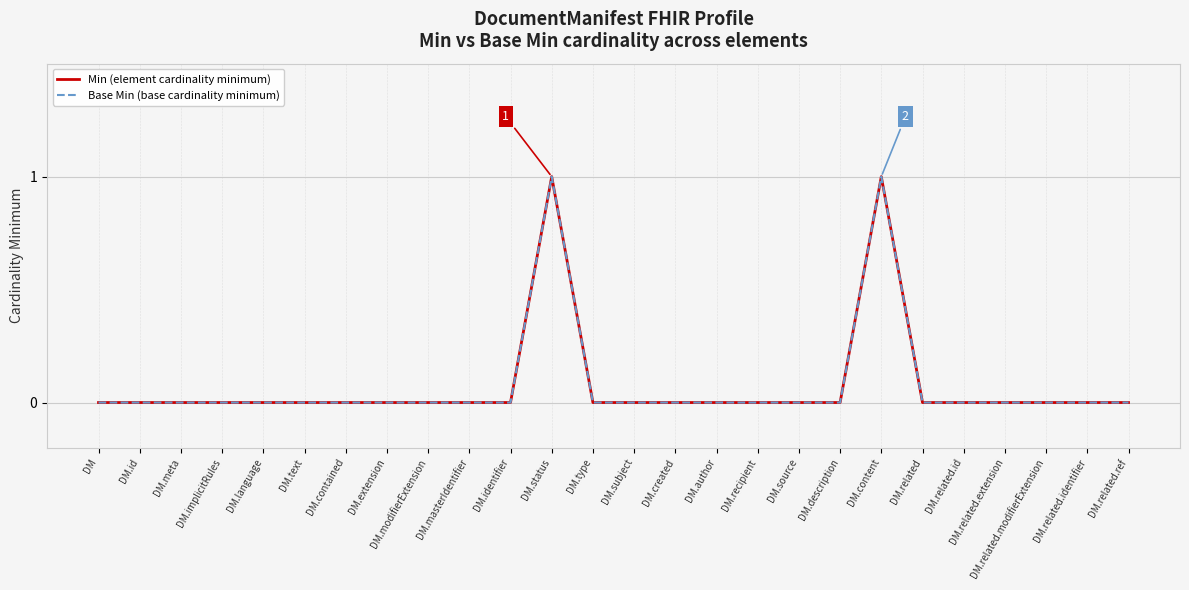

Is this an area chart (filled region under the line)?

No